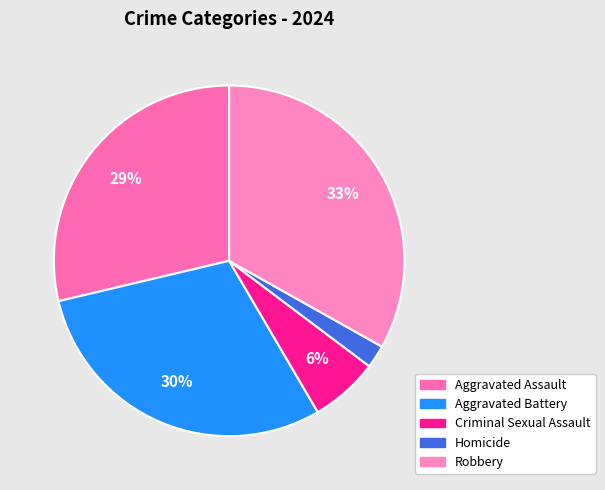

How many segments does this pie chart have?

5